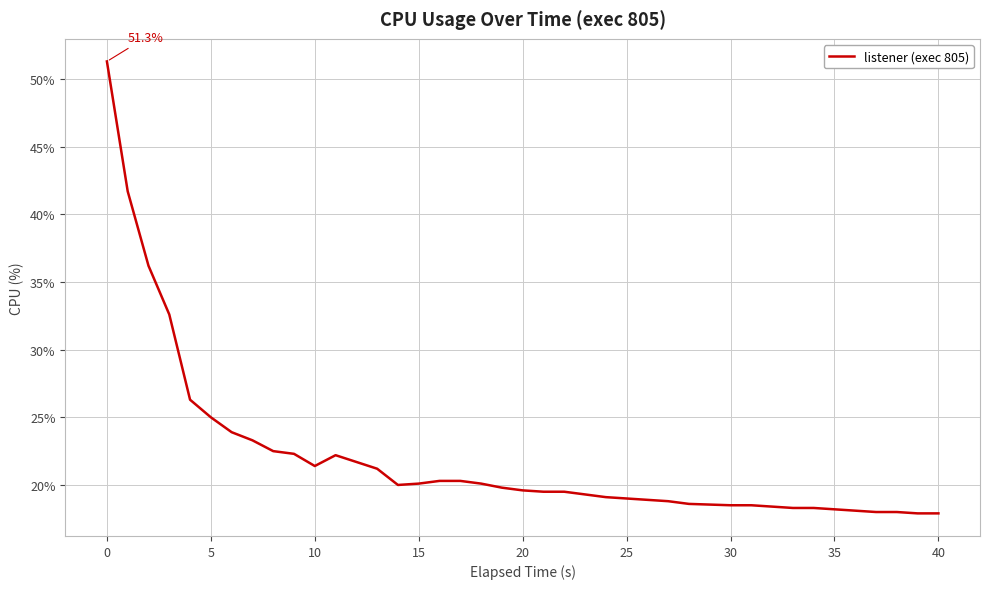

What is the difference between the maximum and minimum values?

33.4